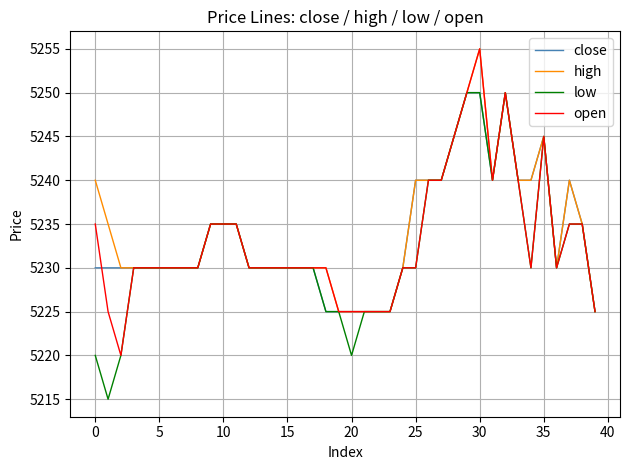

What is the lowest value of the low series?

5215